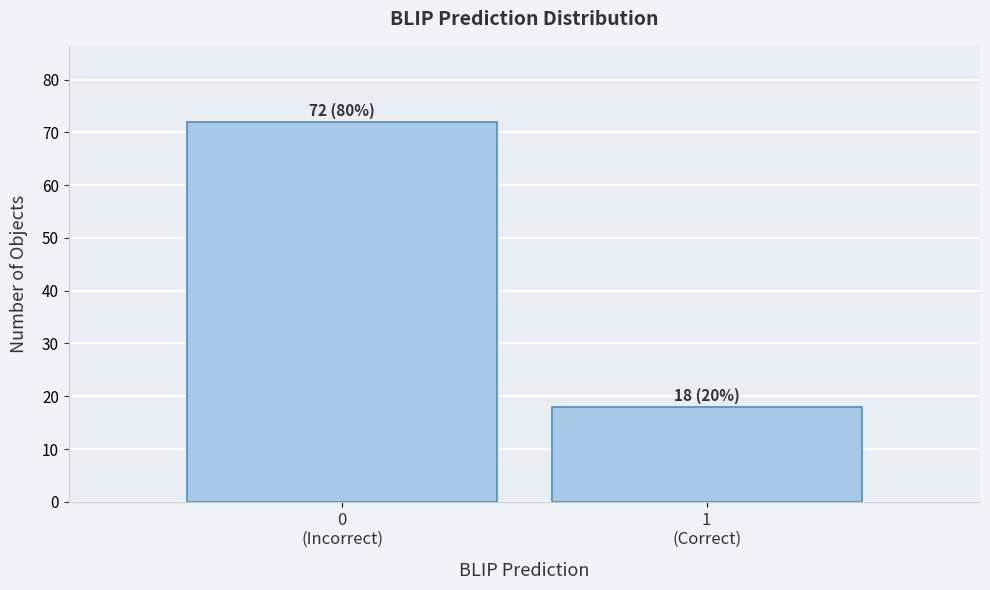

Reading right to left, what are all the values shown in this chart?

18	72